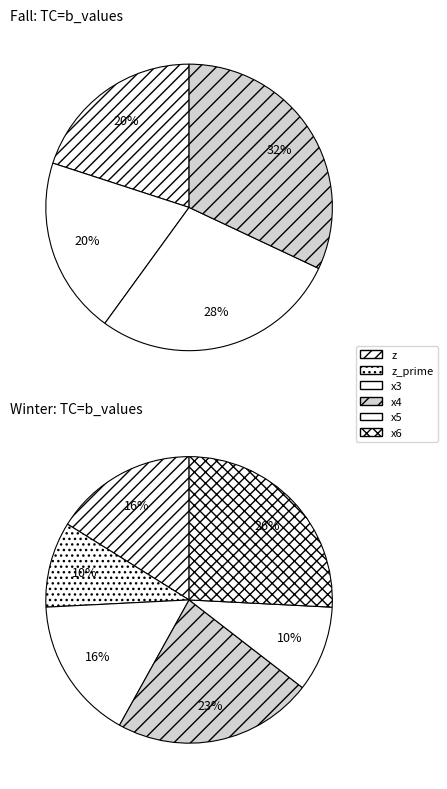

Between x4 and z_prime, which is larger?

x4